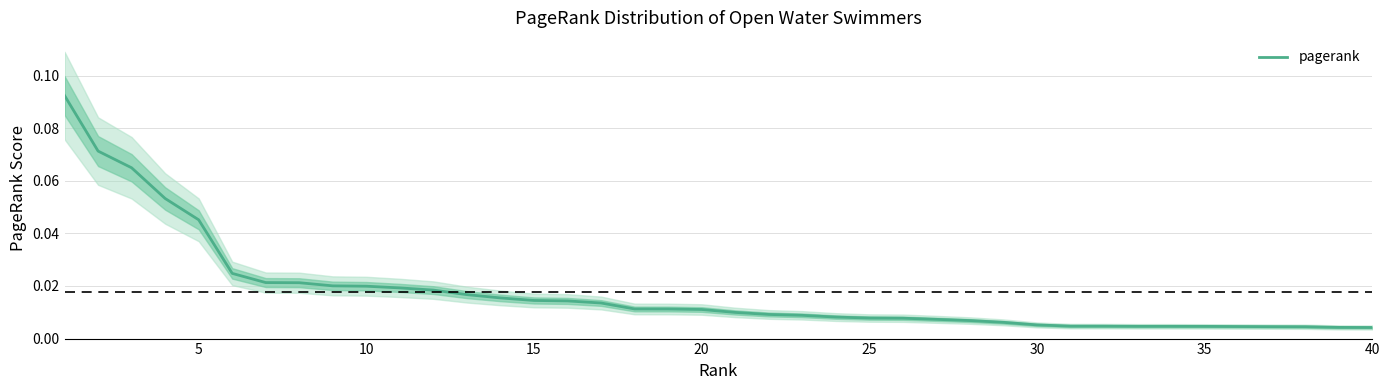

True or false: the data has more than 2 interior local peaks.

False